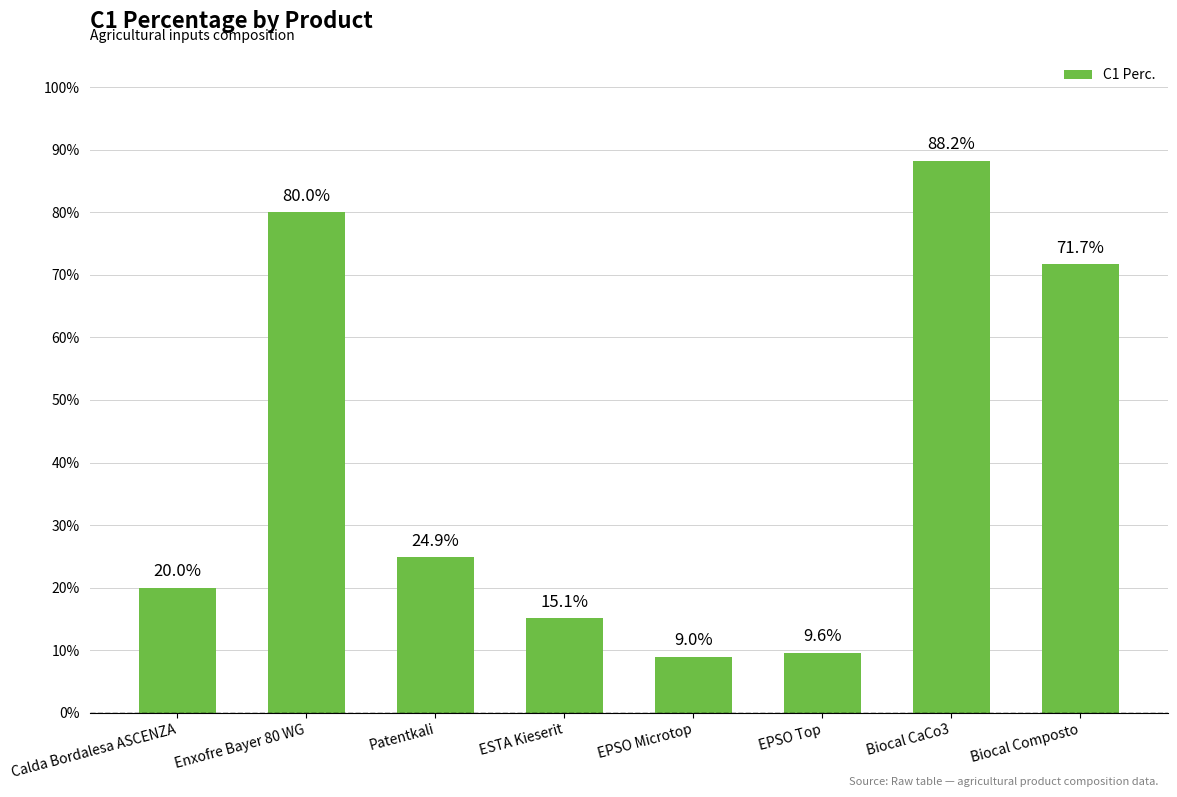

What is the smallest value displayed?

0.1